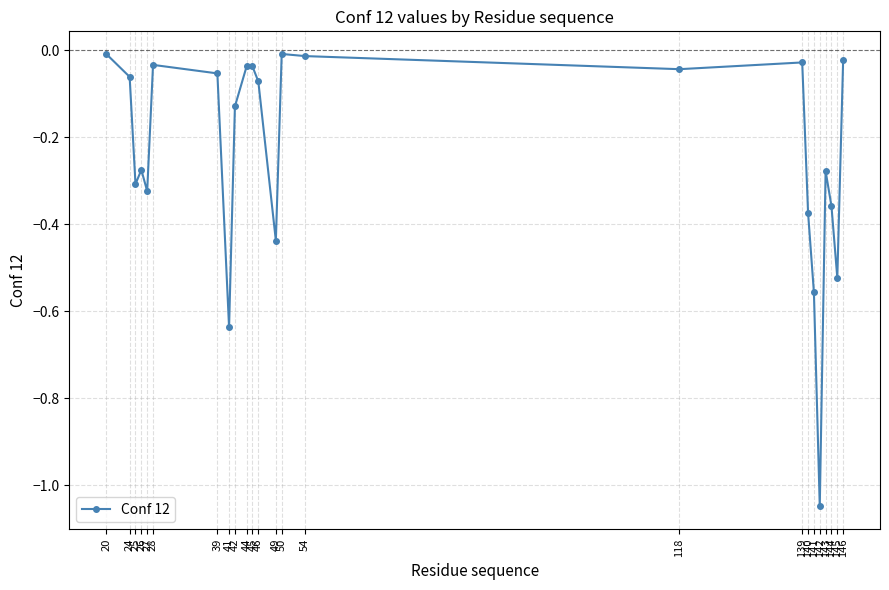

True or false: there are more than 1 points higher than both neighbors.

True